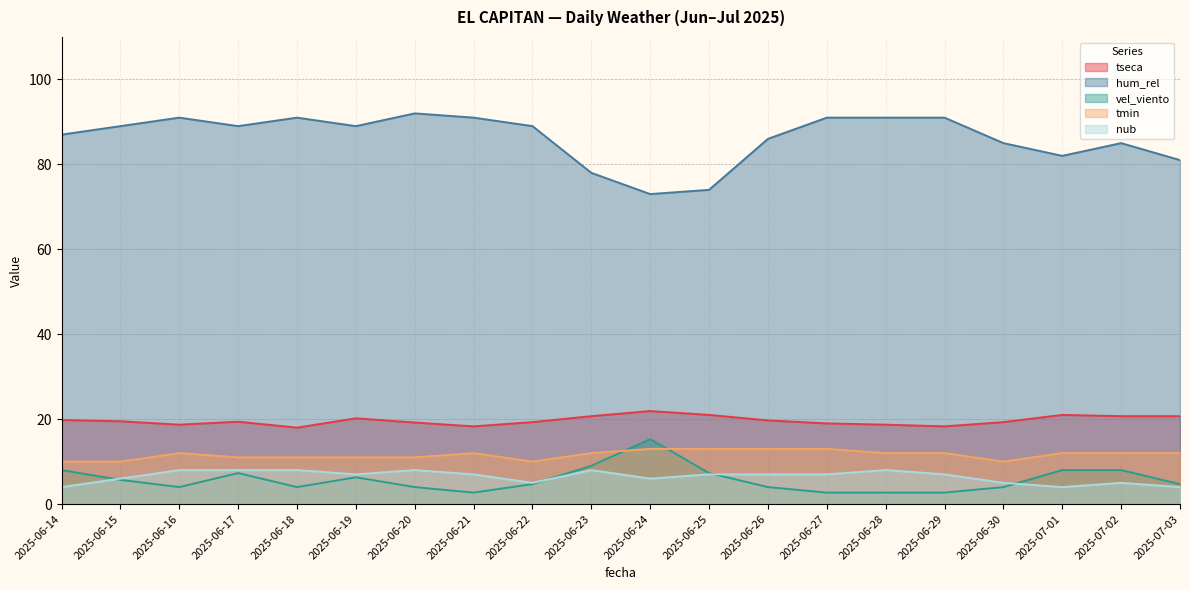

Where is nub nearest to the value 6?

2025-06-15